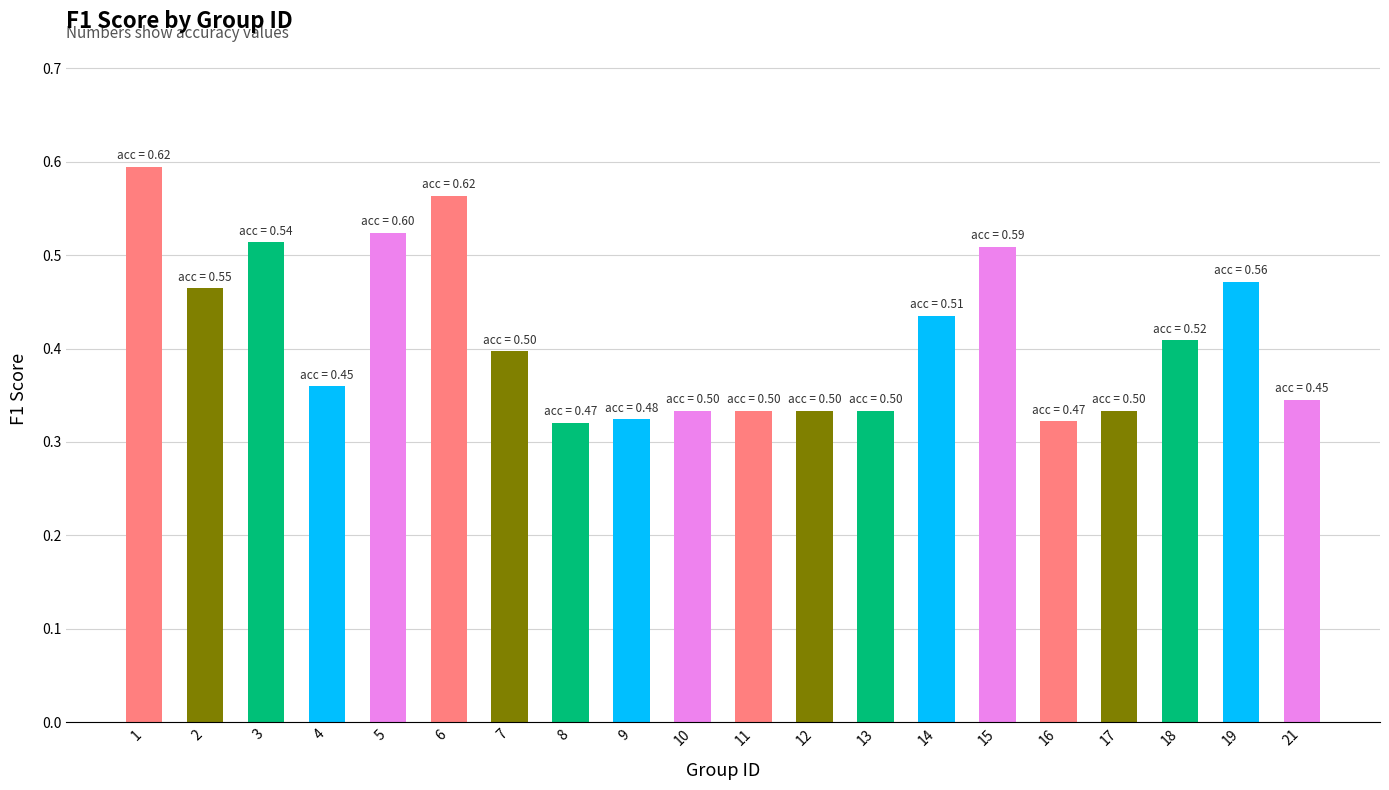

Which has a higher value, 3 or 9?

3